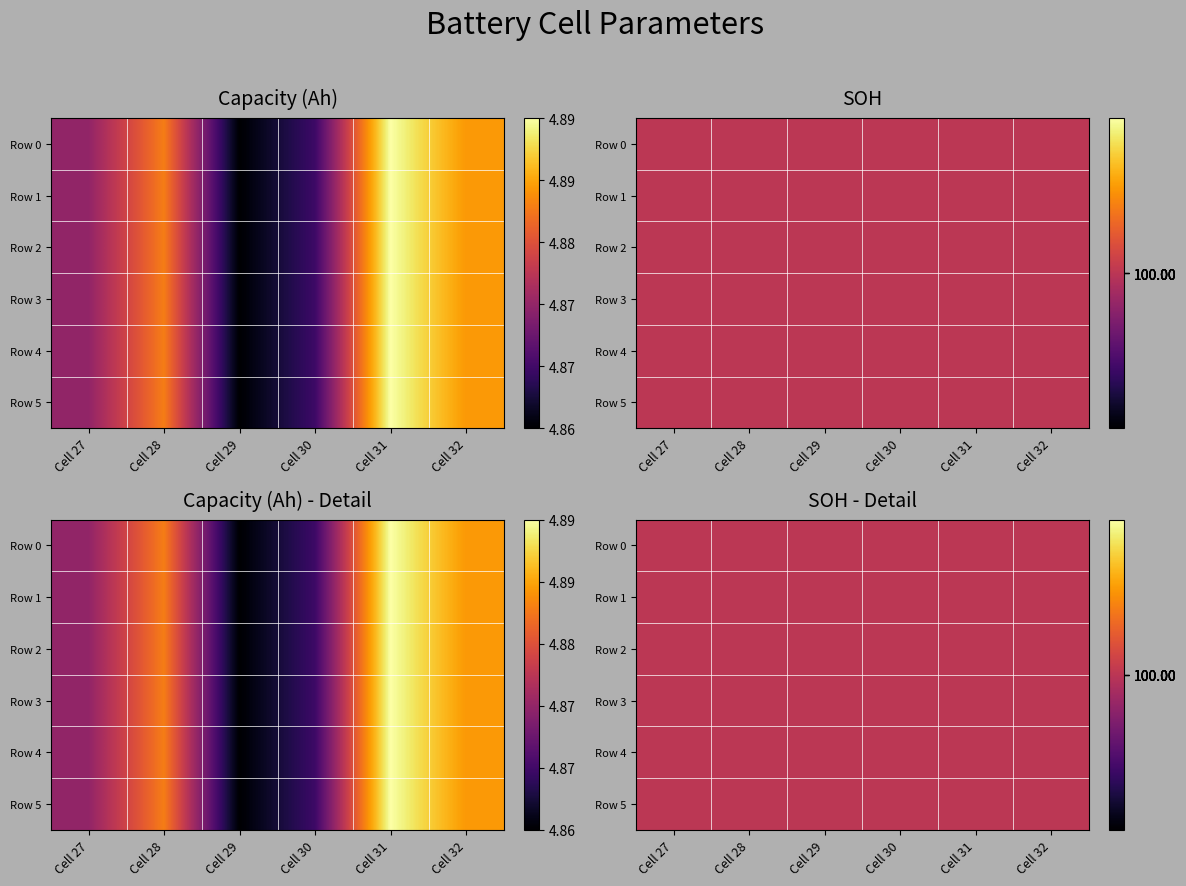

What is the sum of all Cell 30 values?

104.9